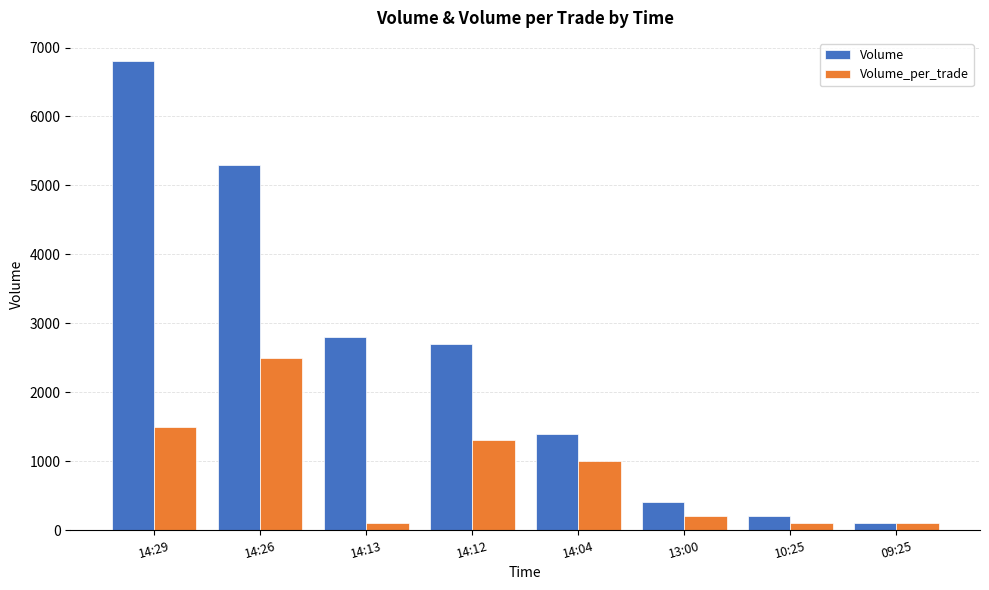

Reading left to right, what are all the values shown in this chart?

Volume: 6800	5300	2800	2700	1400	400	200	100
Volume_per_trade: 1500	2500	100	1300	1000	200	100	100